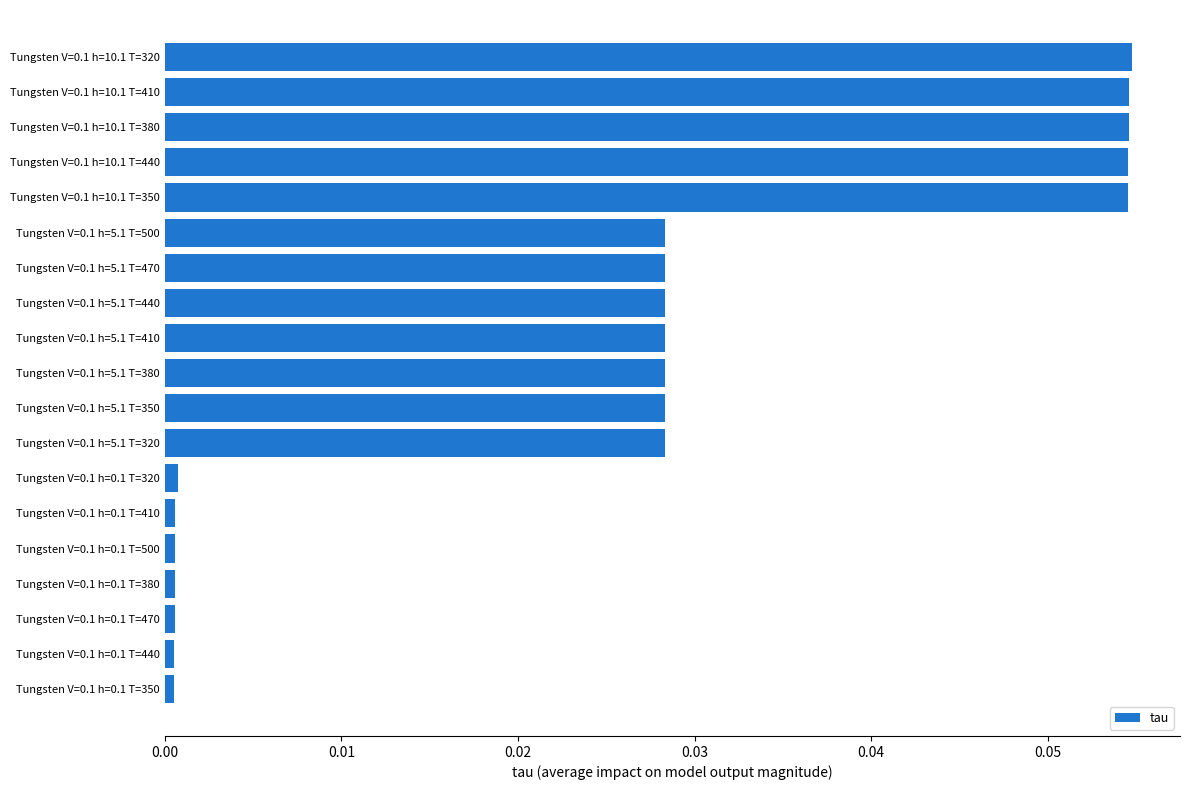

Which has a higher value, Tungsten V=0.1 h=5.1 T=320 or Tungsten V=0.1 h=10.1 T=380?

Tungsten V=0.1 h=10.1 T=380